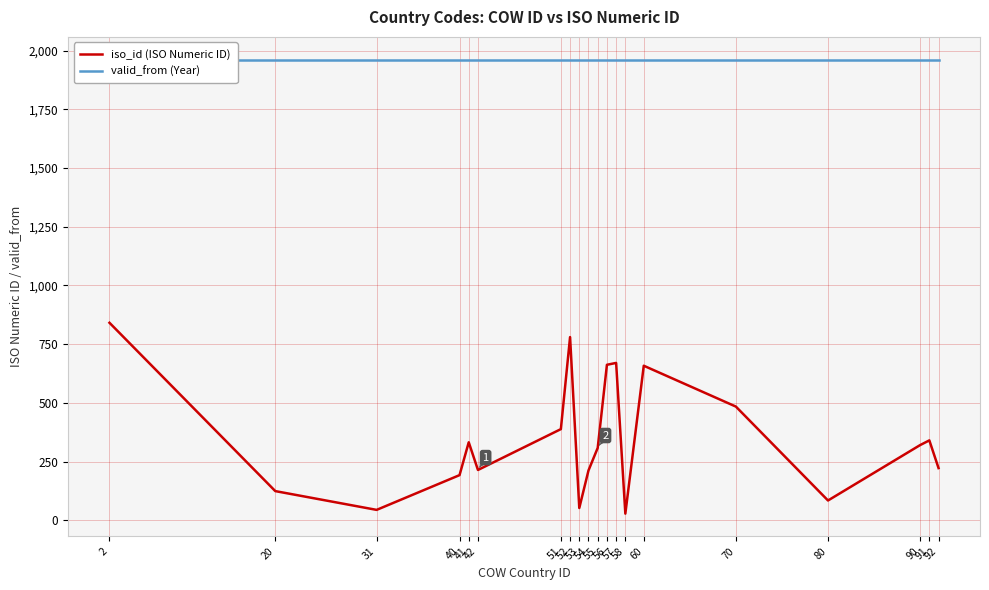

At which label is iso_id (ISO Numeric ID) closest to 434?

51